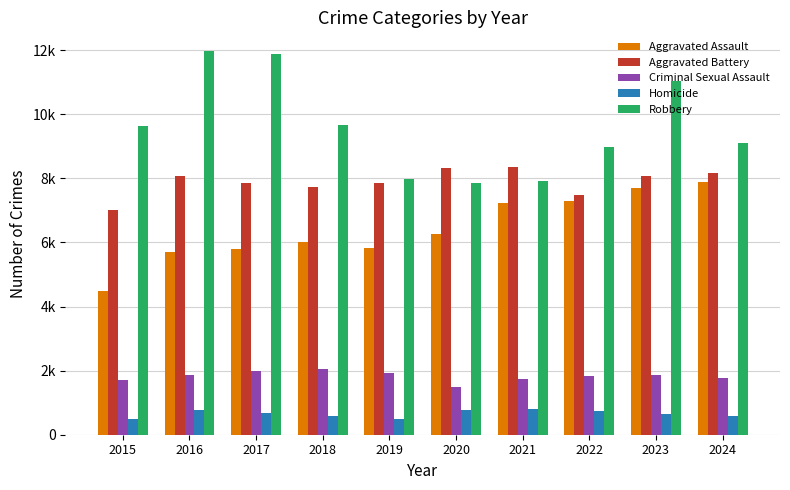

The value of Aggravated Battery at 2023 is 8079. True or false?

True